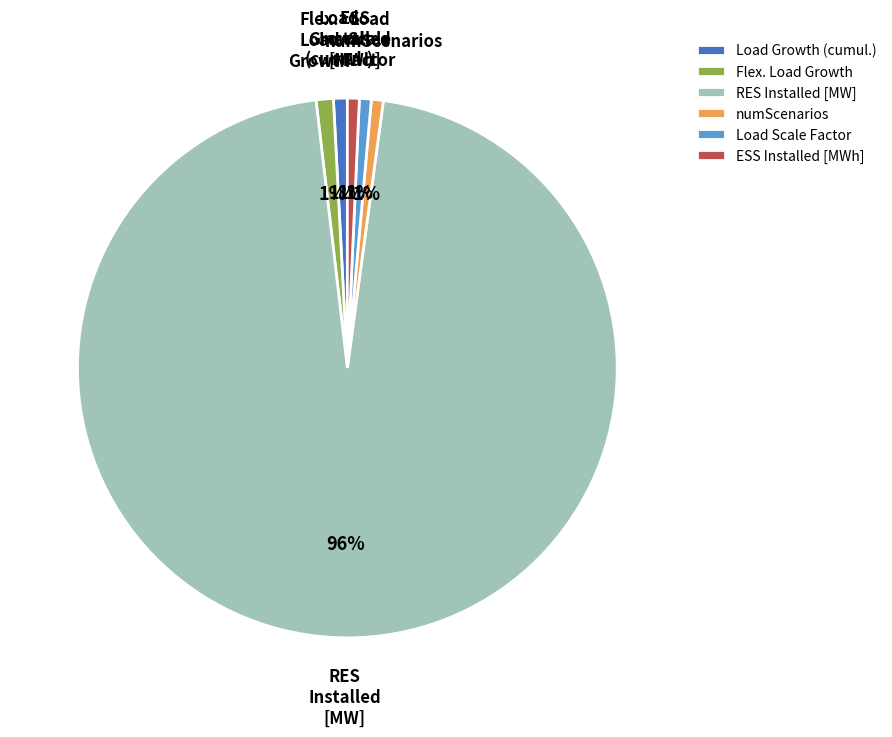

Which slice is the largest?

RES Installed [MW]